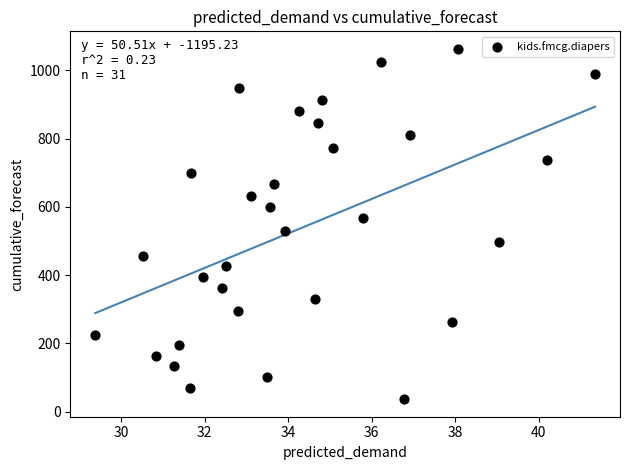

What is the range of Y values (max minus min)?

1026.0